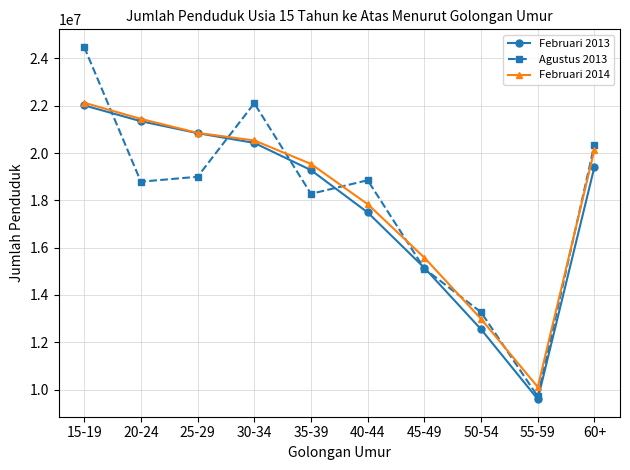

Which series ends up on top after the final intersection of Februari 2013 and Agustus 2013?

Agustus 2013